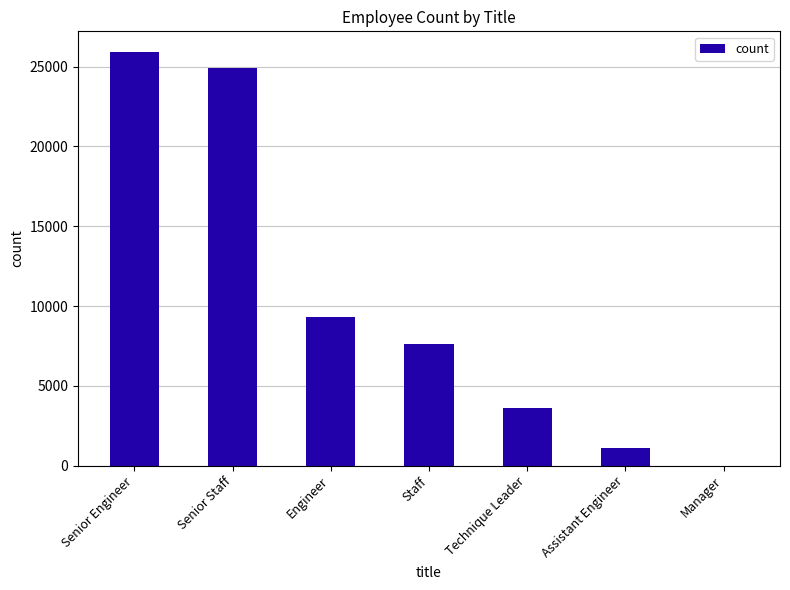

Which label corresponds to the largest value in the chart?

Senior Engineer